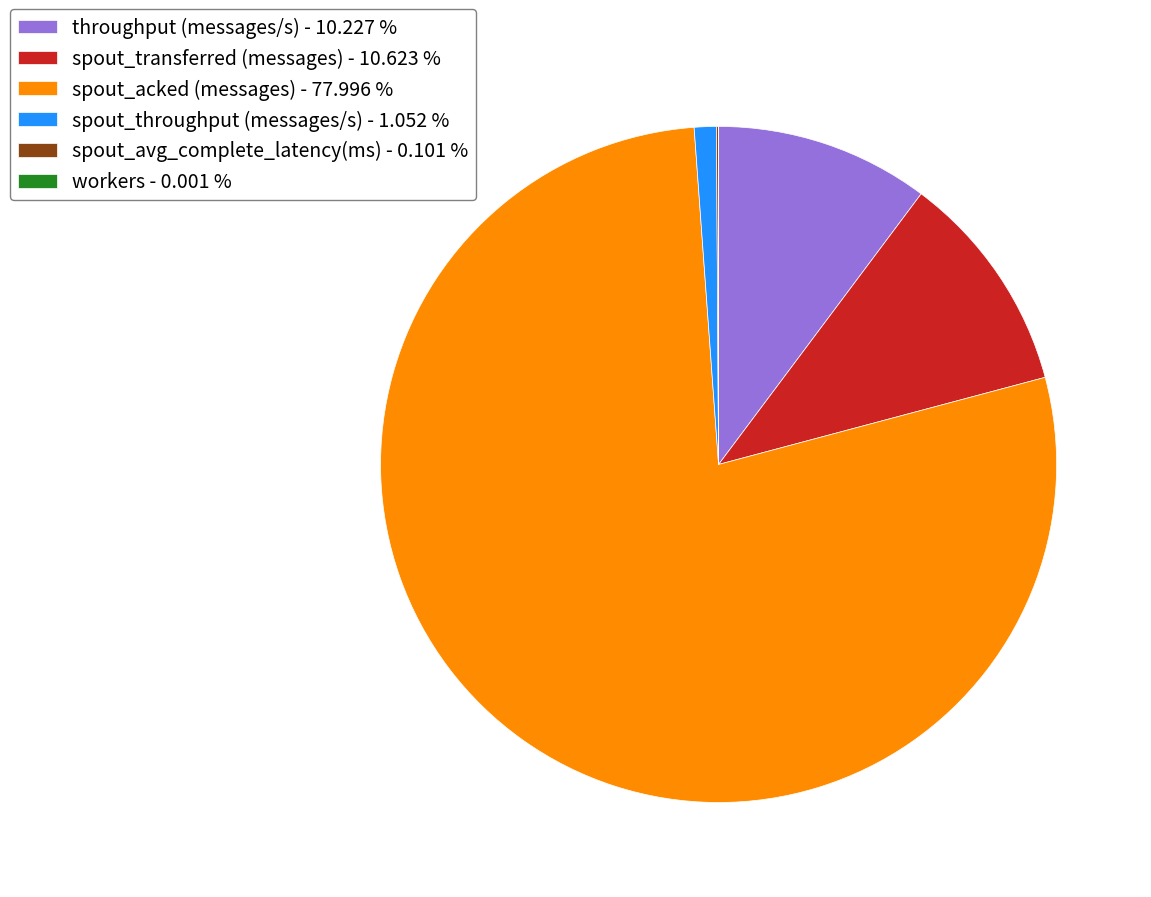

Approximately how many times larger is the value at spout_acked (messages) - 77.996 % compared to spout_throughput (messages/s) - 1.052 %?

74.1